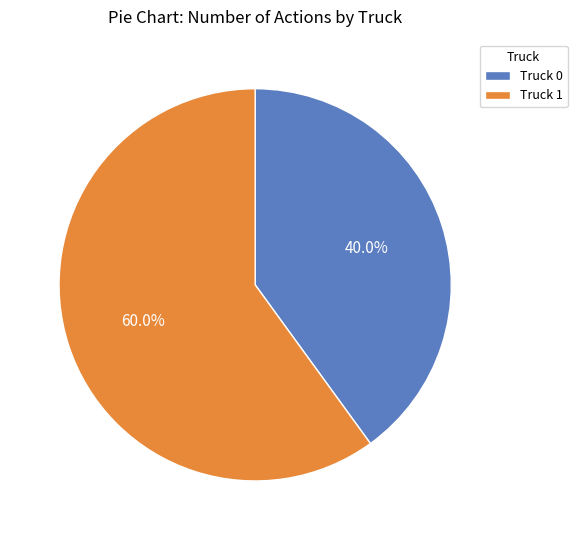

The Truck 0 slice represents 40% of the pie. True or false?

True